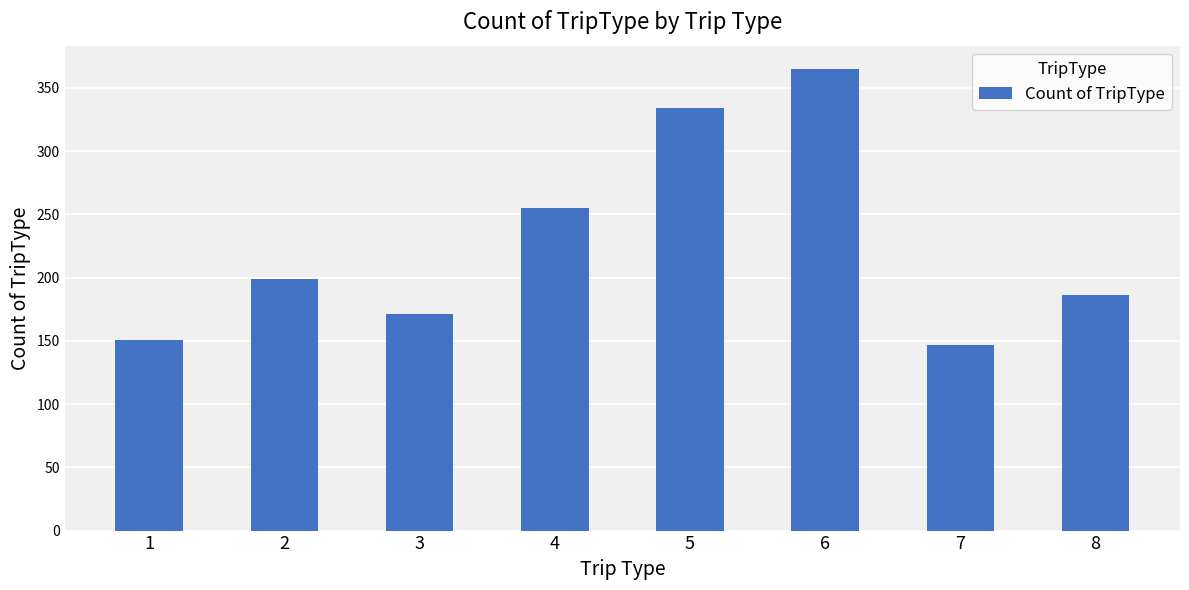

How many values are below 199?

4